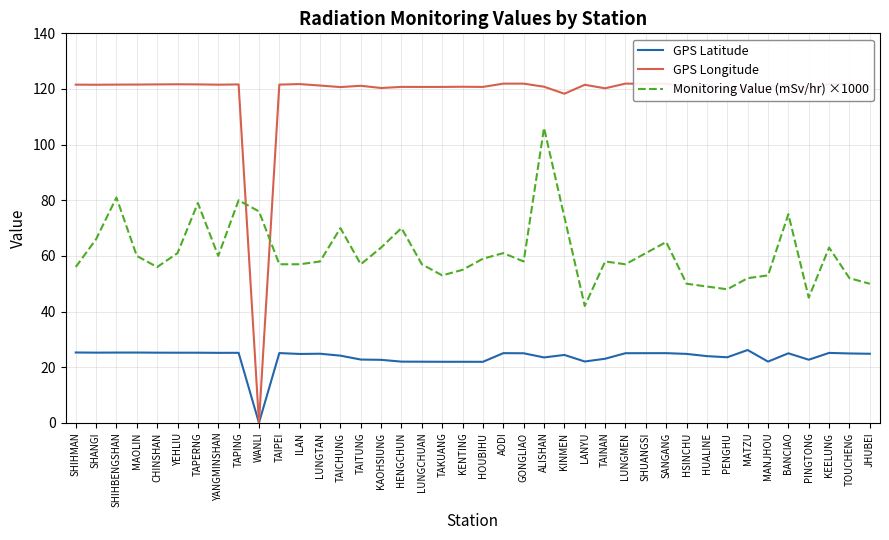

What are all the series names shown in the legend?

GPS Latitude, GPS Longitude, Monitoring Value (mSv/hr) ×1000